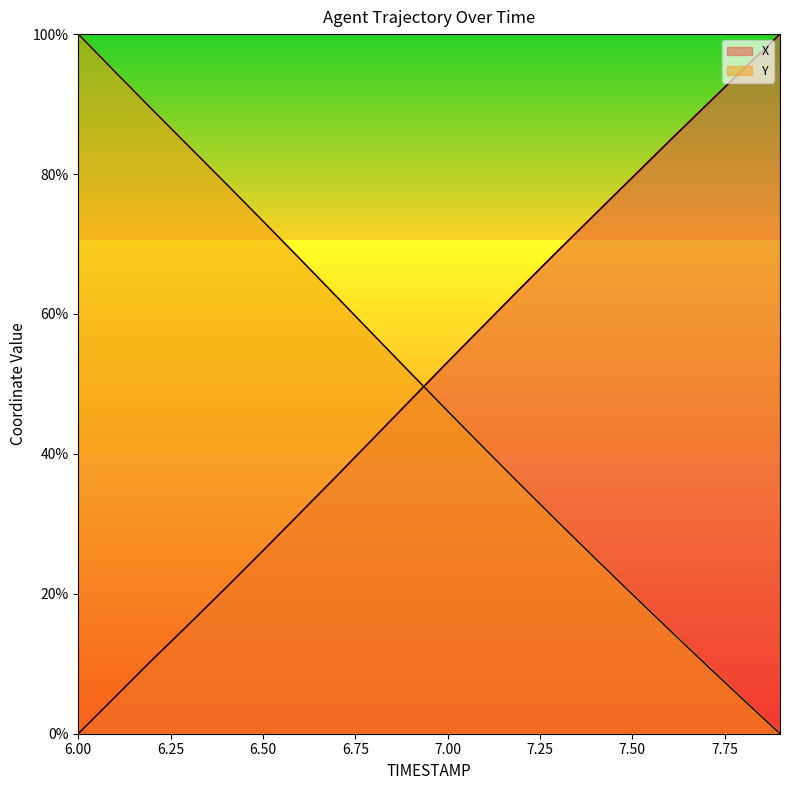

What is the spread (max minus min) of values at 6.00?

100.0